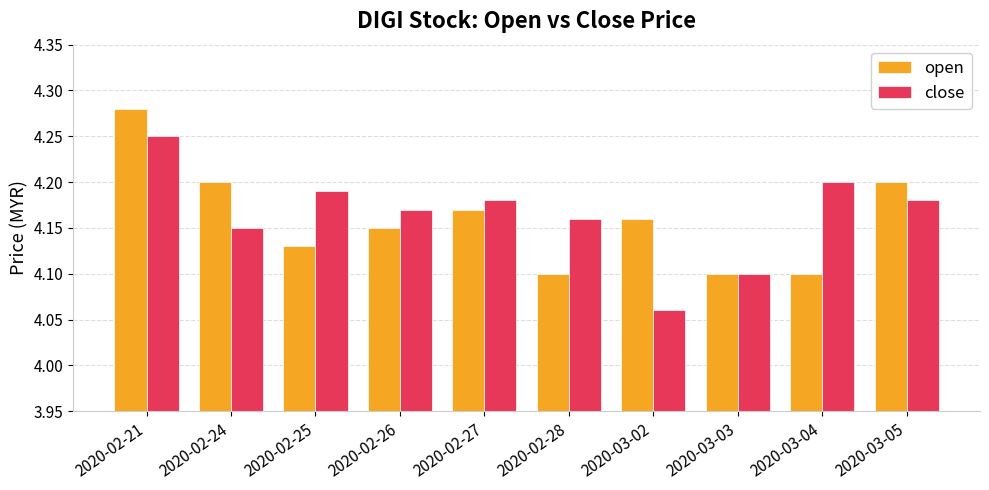

What is the difference between the maximum and minimum values in the close series?

0.2